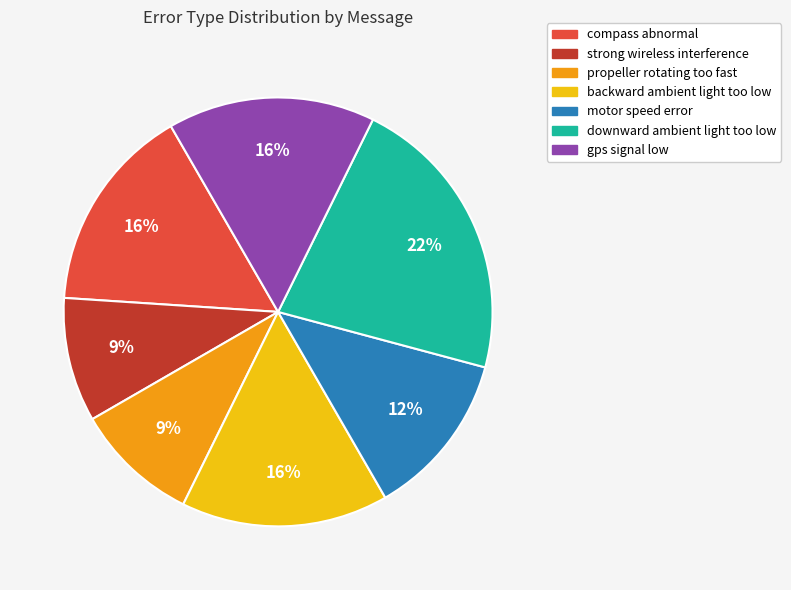

To the nearest percent, what portion does compass abnormal represent?

16%